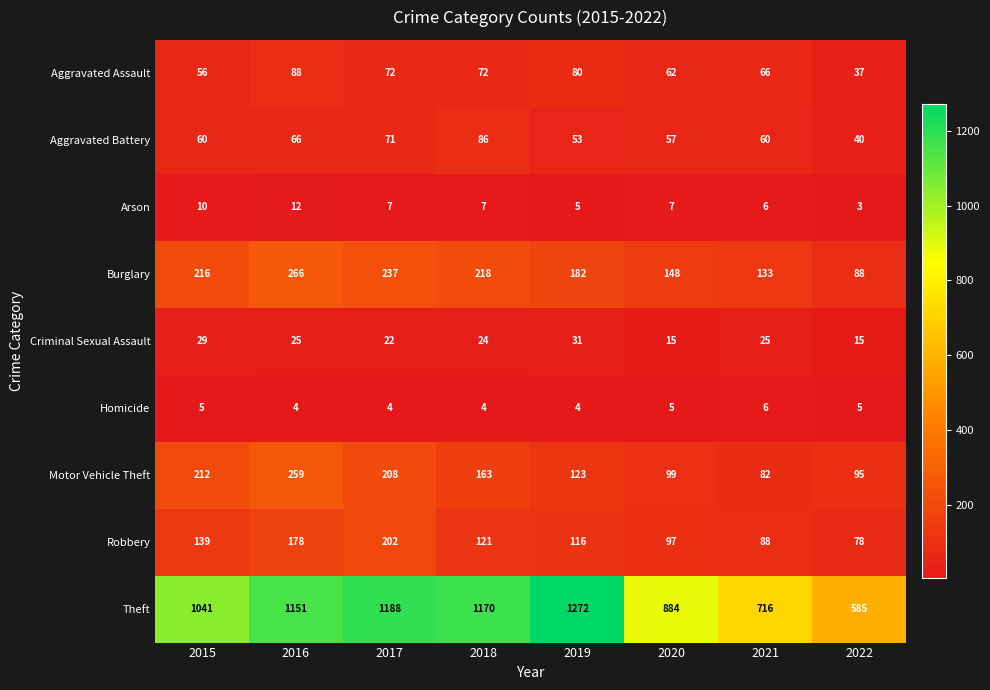

Count the number of data series in this chart.

9